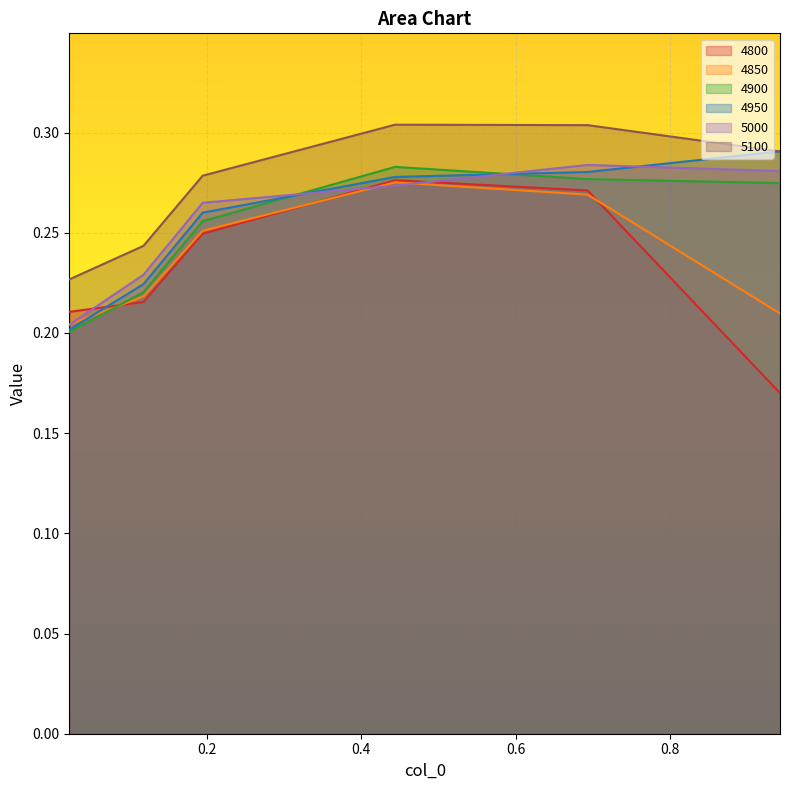

True or false: 5100 and 4900 intersect in this chart.

False